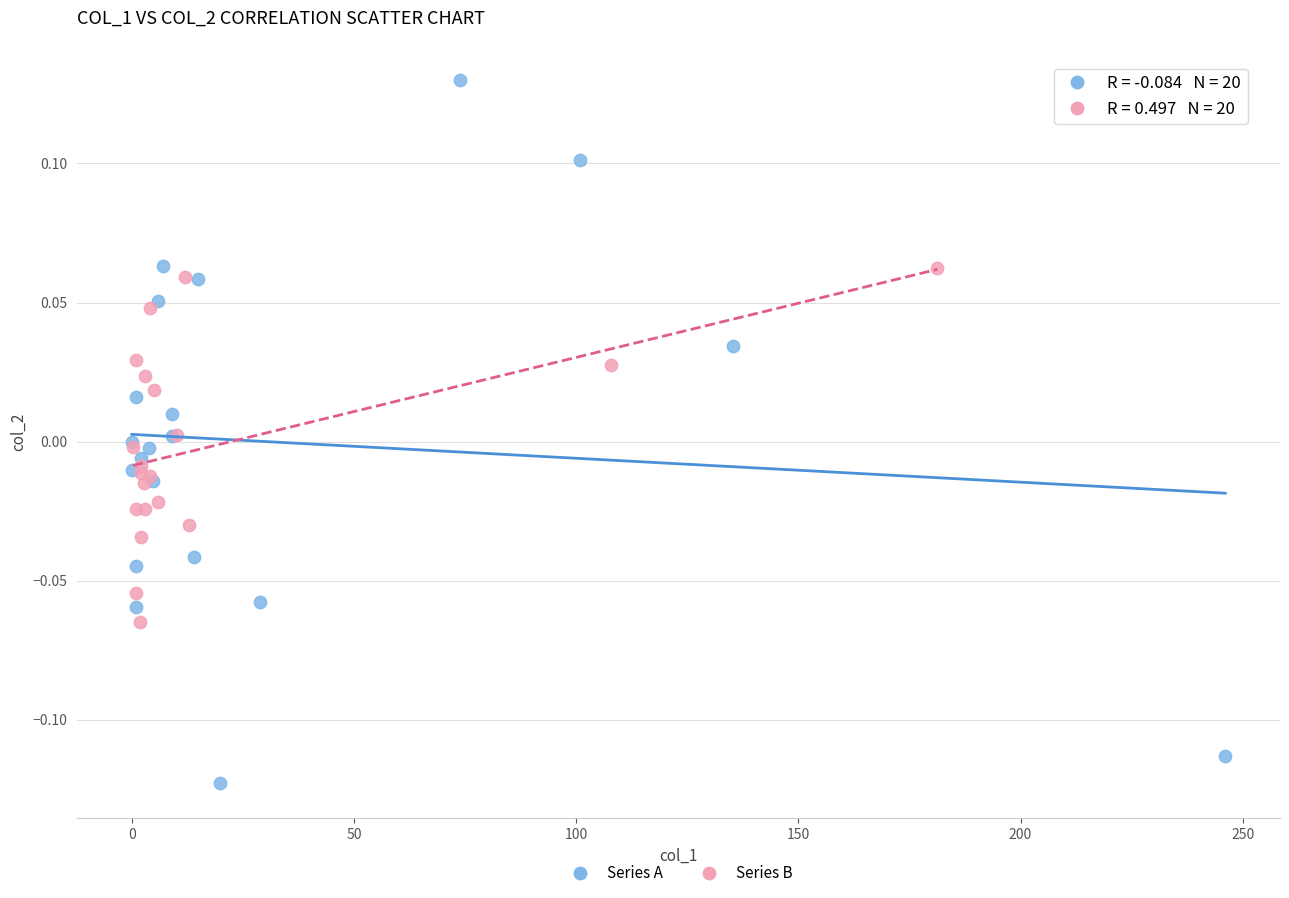

Which series reaches the minimum Y coordinate?

Series A